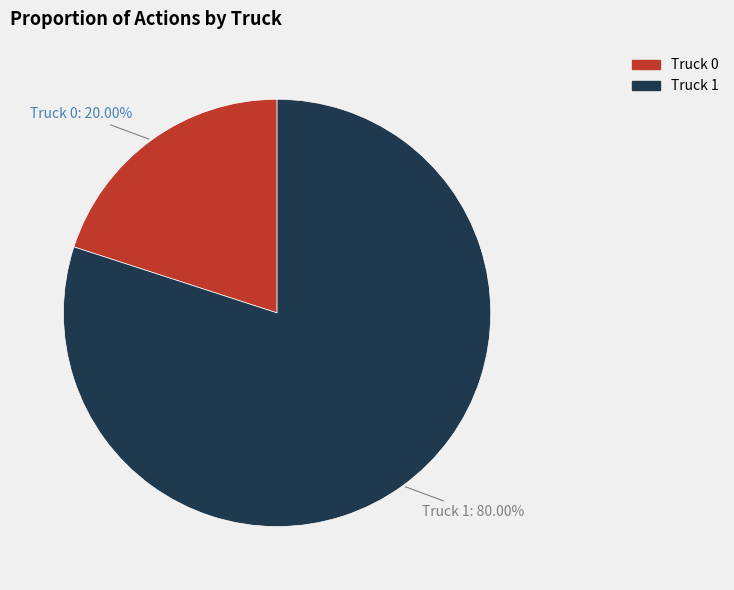

Combined, do Truck 0 and Truck 1 account for over 50%?

Yes